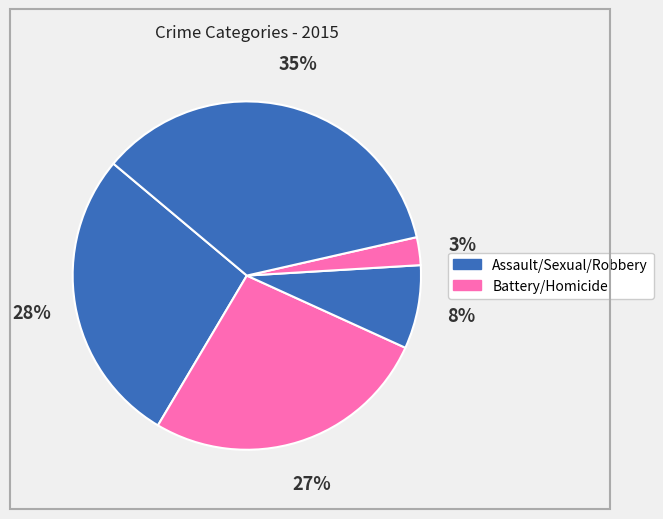

Count the number of slices in the pie.

5